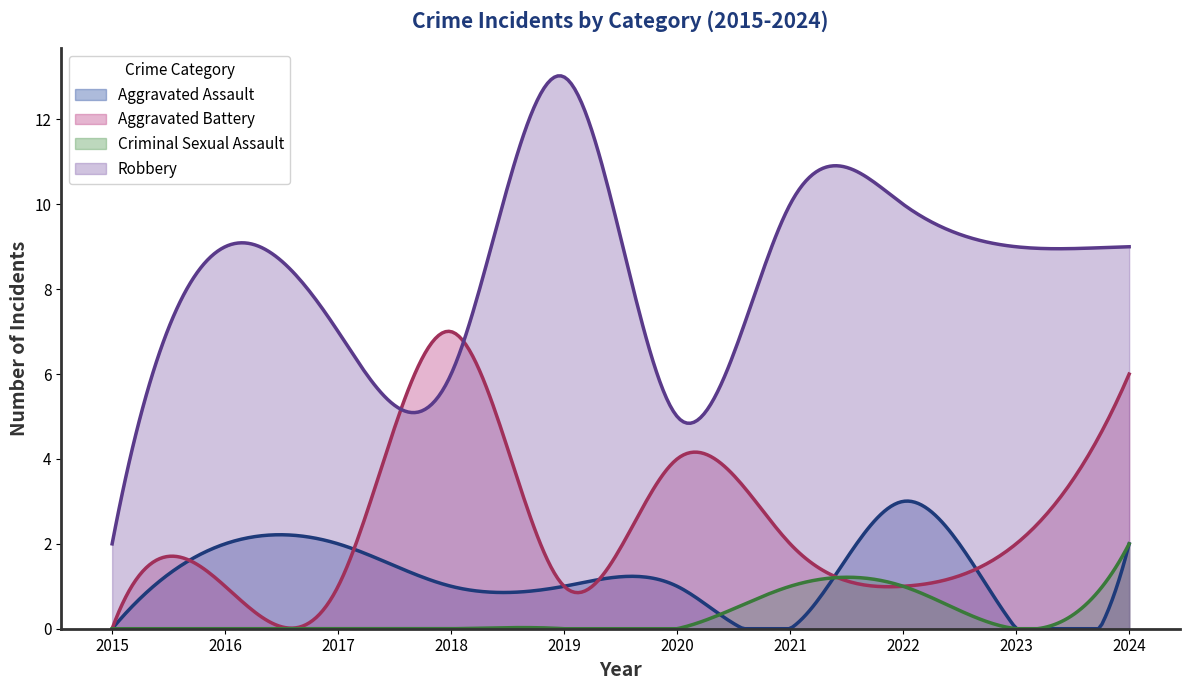

Reading right to left, list all the values displayed in this chart.

Aggravated Assault: 2024=2	2023=0	2022=3	2021=0	2020=1	2019=1	2018=1	2017=2	2016=2	2015=0
Aggravated Battery: 2024=6	2023=2	2022=1	2021=2	2020=4	2019=1	2018=7	2017=1	2016=1	2015=0
Criminal Sexual Assault: 2024=2	2023=0	2022=1	2021=1	2020=0	2019=0	2018=0	2017=0	2016=0	2015=0
Robbery: 2024=9	2023=9	2022=10	2021=10	2020=5	2019=13	2018=6	2017=7	2016=9	2015=2